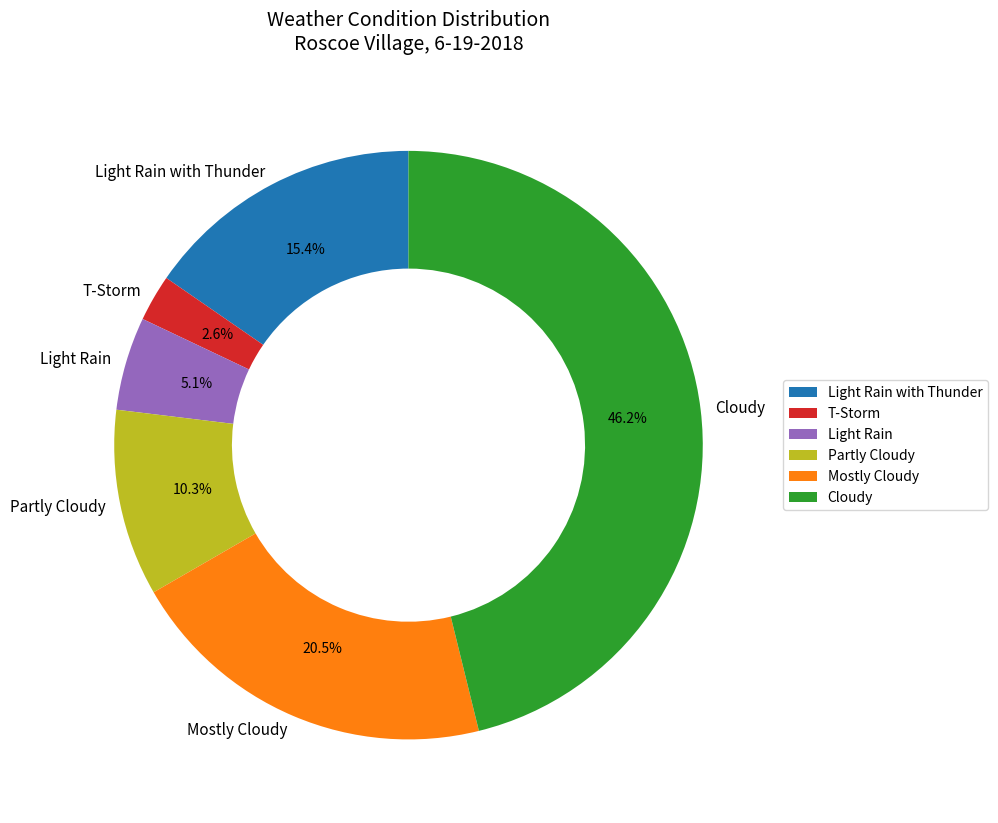

Between Cloudy and Mostly Cloudy, which is larger?

Cloudy